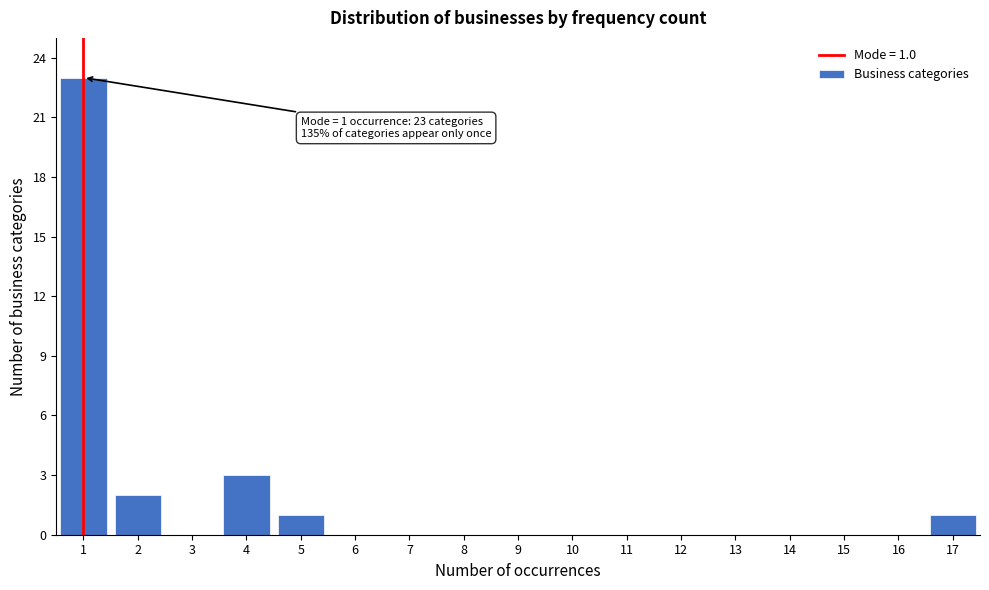

Which range on the x-axis has the tallest bar?

0.5 to 1.5